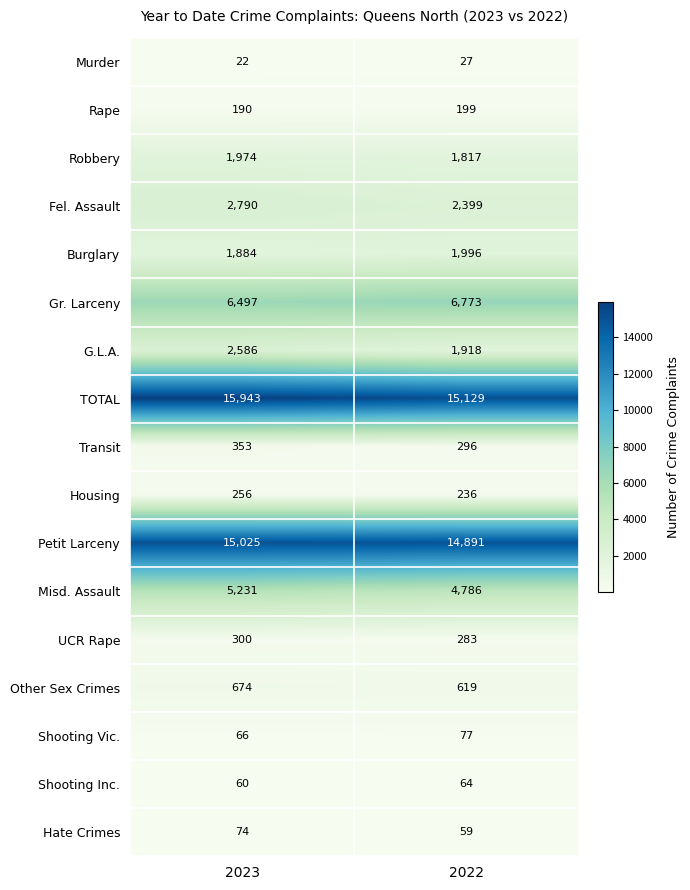

Between 2023 and 2022, which series saw the biggest shift?

TOTAL